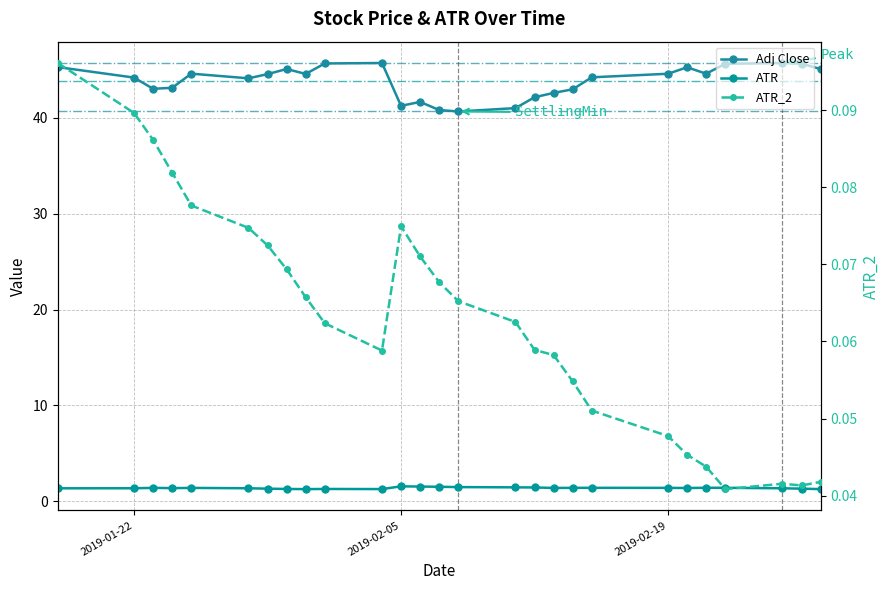

True or false: Adj Close and ATR intersect in this chart.

False